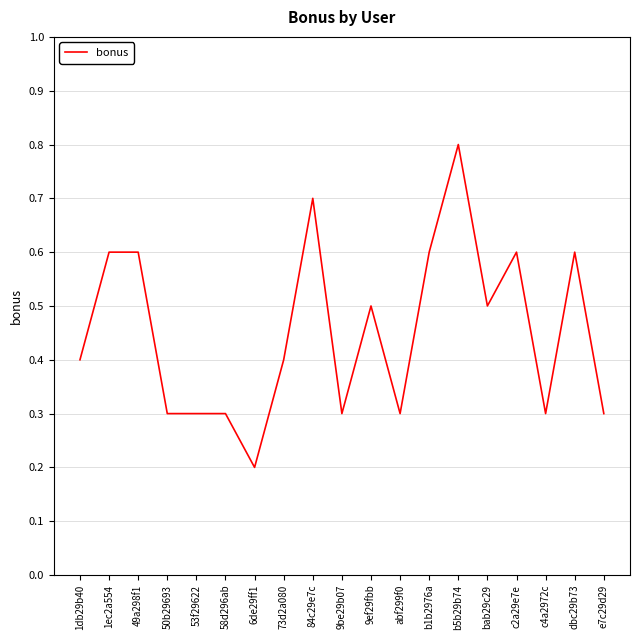

What position from the left is e7c29d29?

19